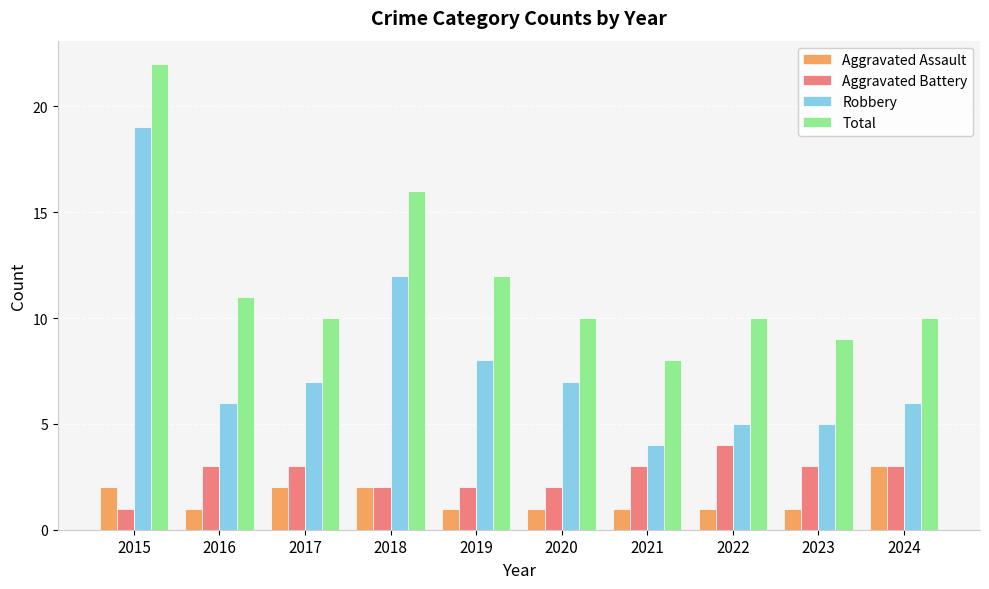

How many groups of bars are there?

10